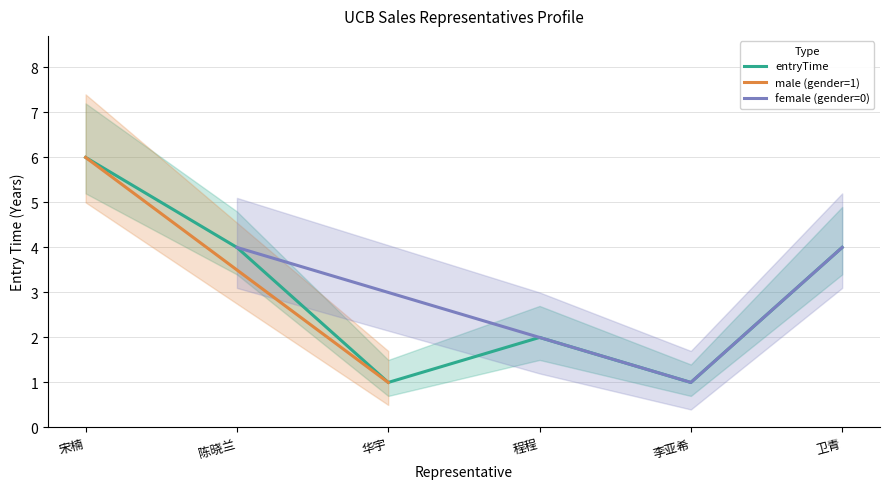

True or false: entryTime has a value of 4 at 卫青.

True